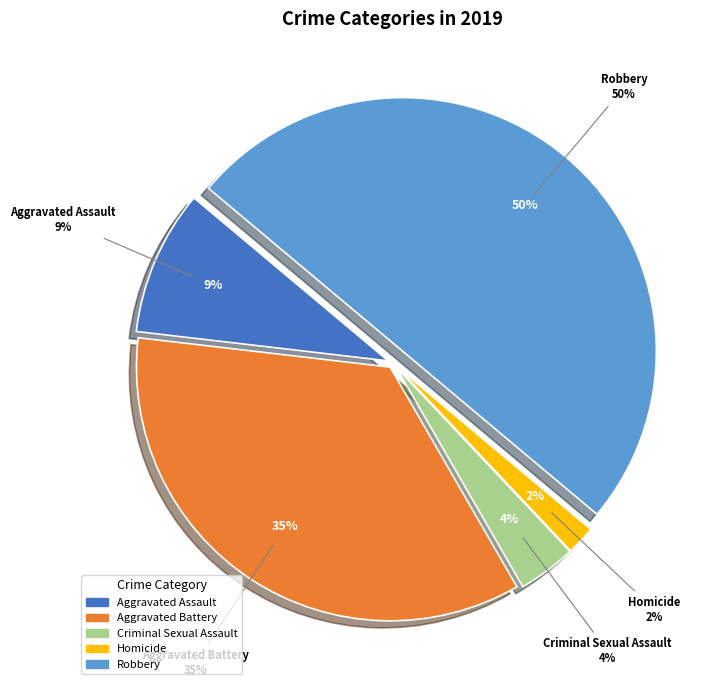

What is the smallest slice in the pie chart?

Homicide